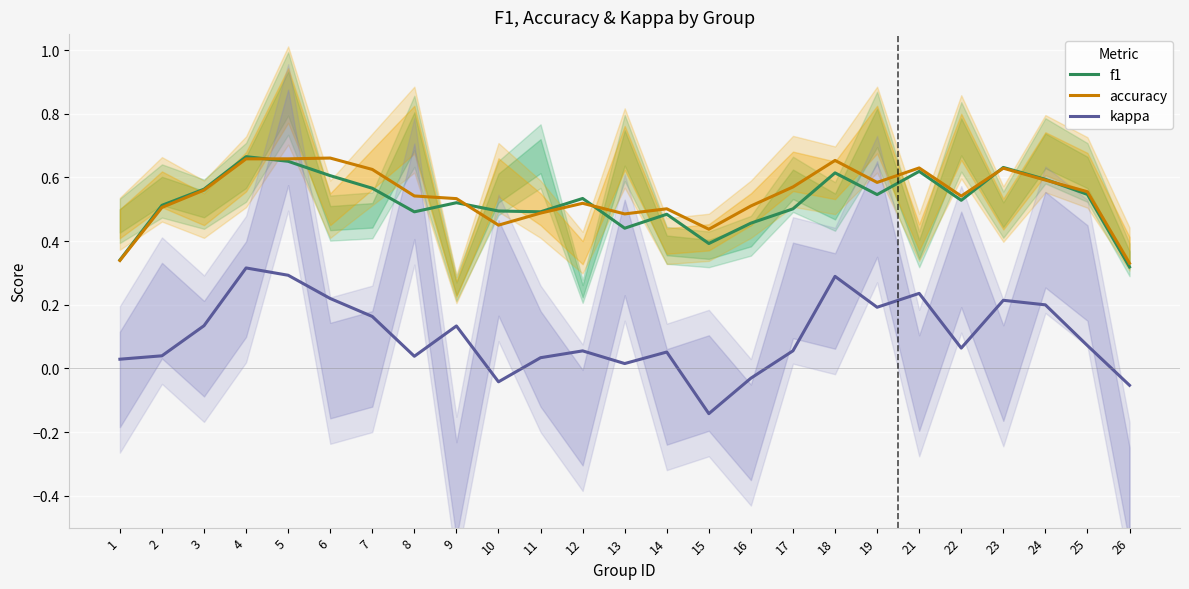

At which category is the sum across all series the highest?

4